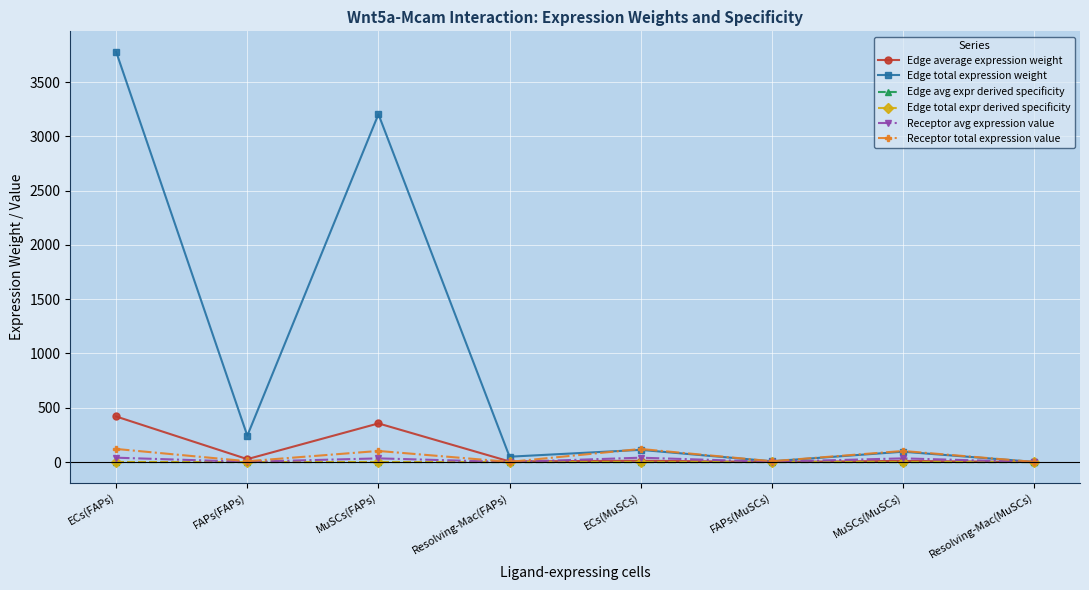

Is the value of Edge average expression weight at Resolving-Mac(MuSCs) greater than the value of Receptor total expression value at MuSCs(MuSCs)?

No